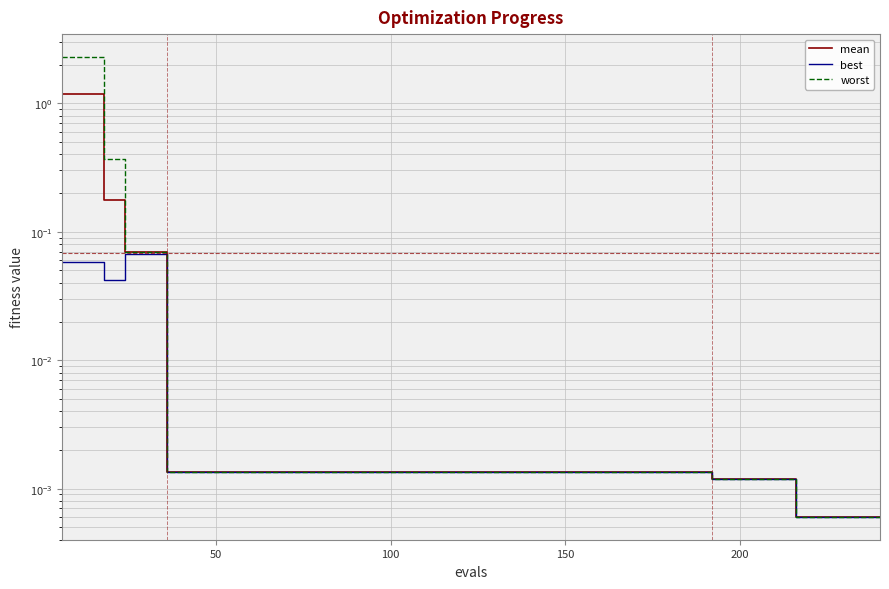

How many series are shown in this chart?

3